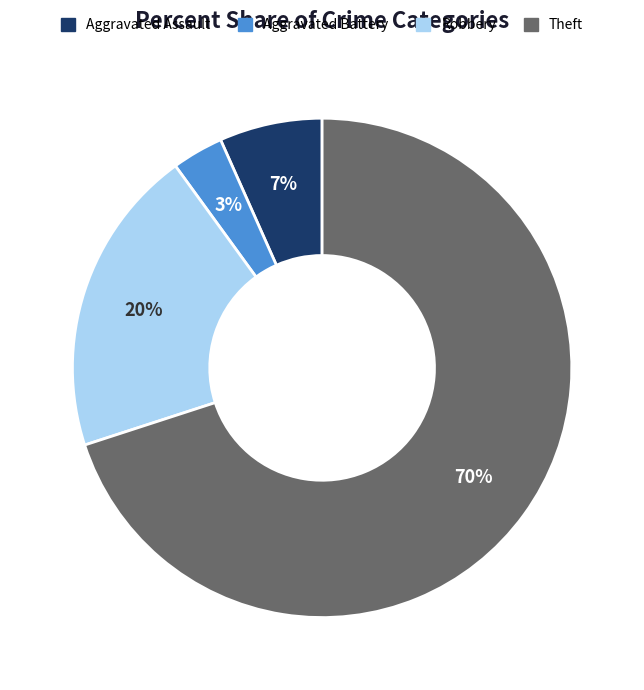

To the nearest percent, what is the average slice percentage?

25%